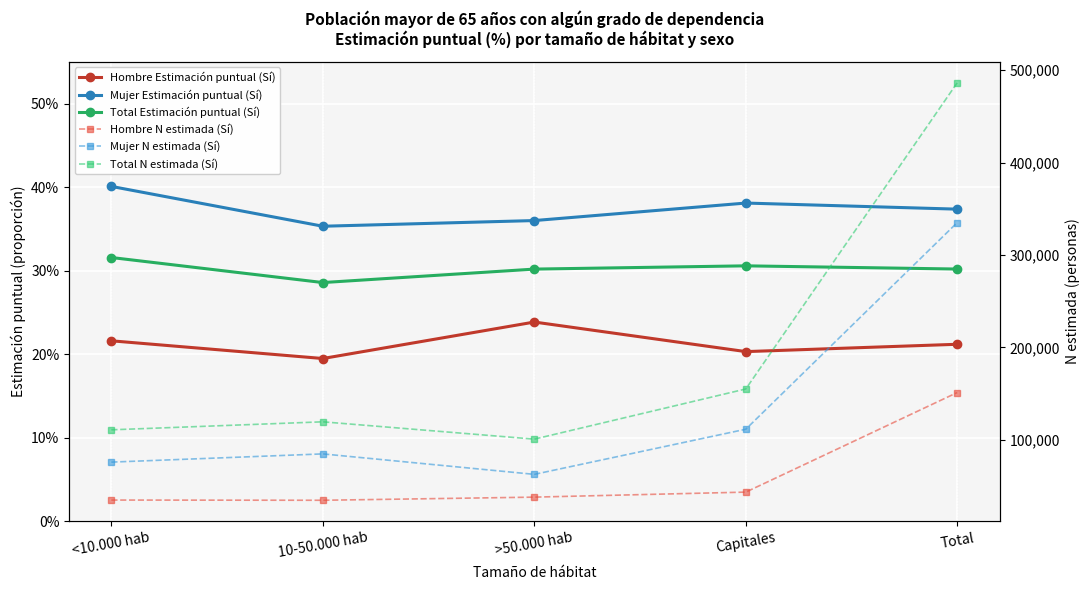

How many Total Estimación puntual (Sí) values are between 0 and 1?

5